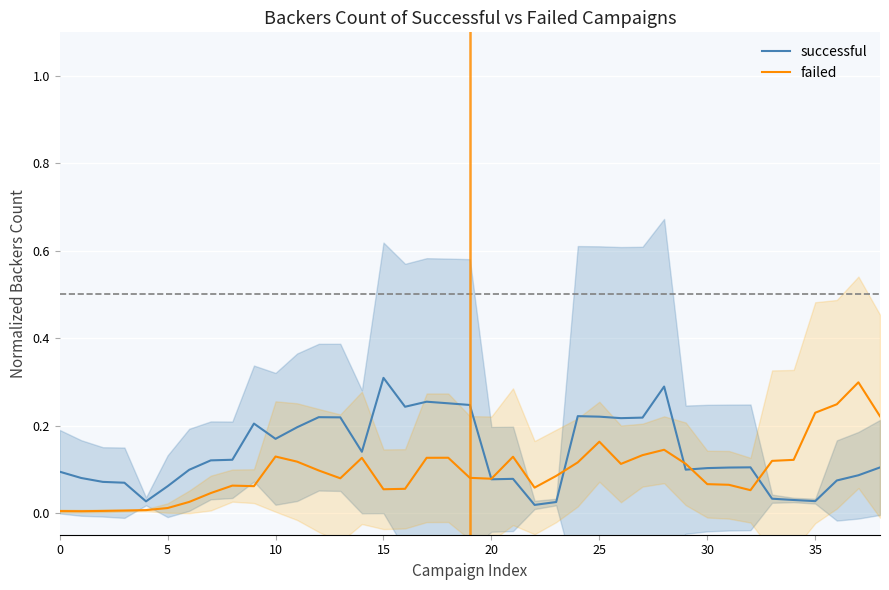

What is the difference between the successful values at 34 and 11?

0.2